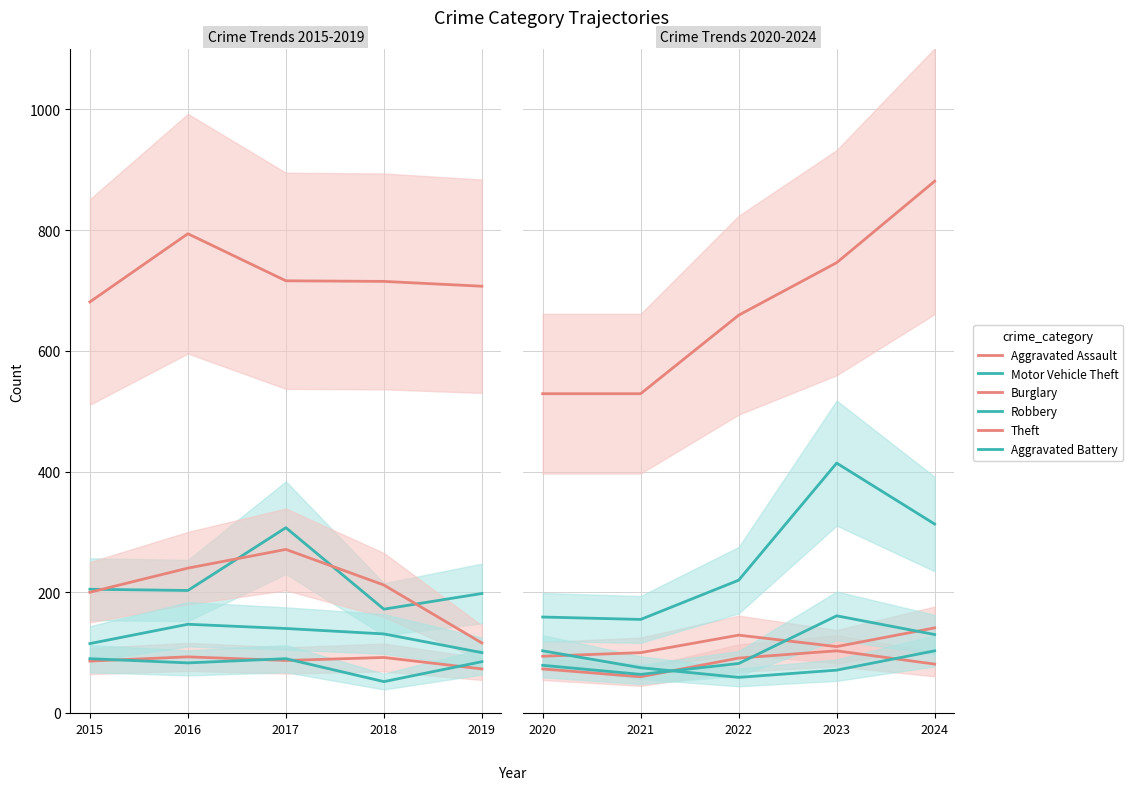

The value of Aggravated Battery at 2016 is 83. True or false?

True